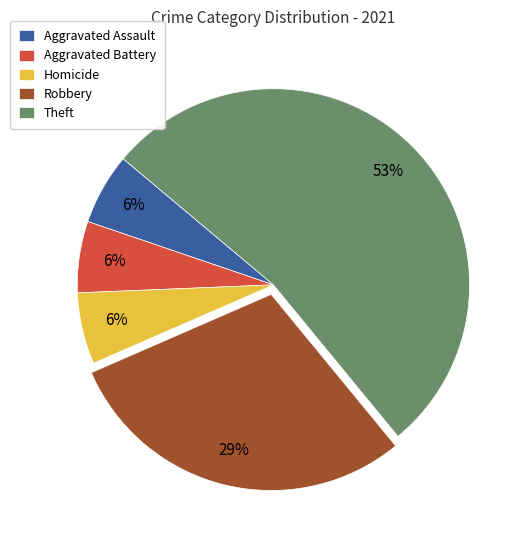

Which slice is the largest?

Theft